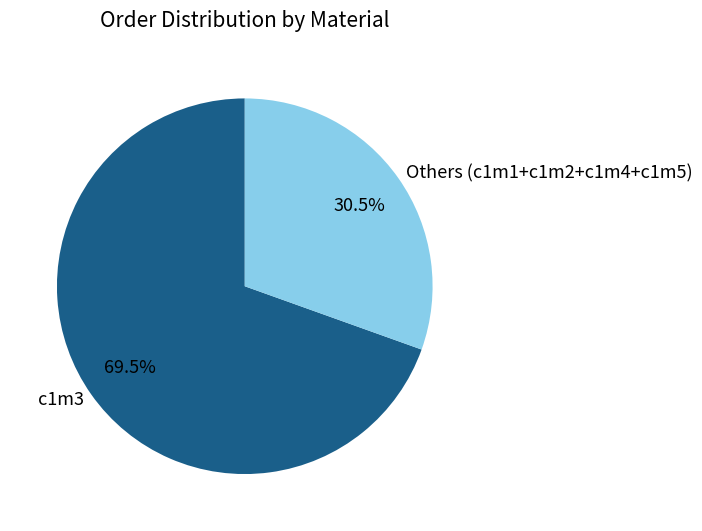

Is c1m3 the majority of the pie?

Yes